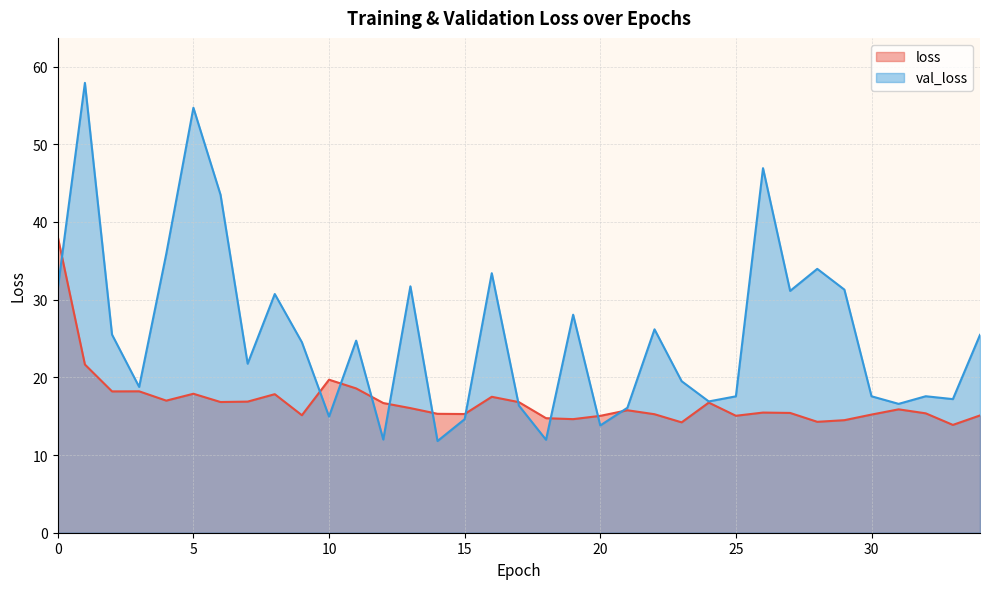

How many lines are shown in the chart?

2